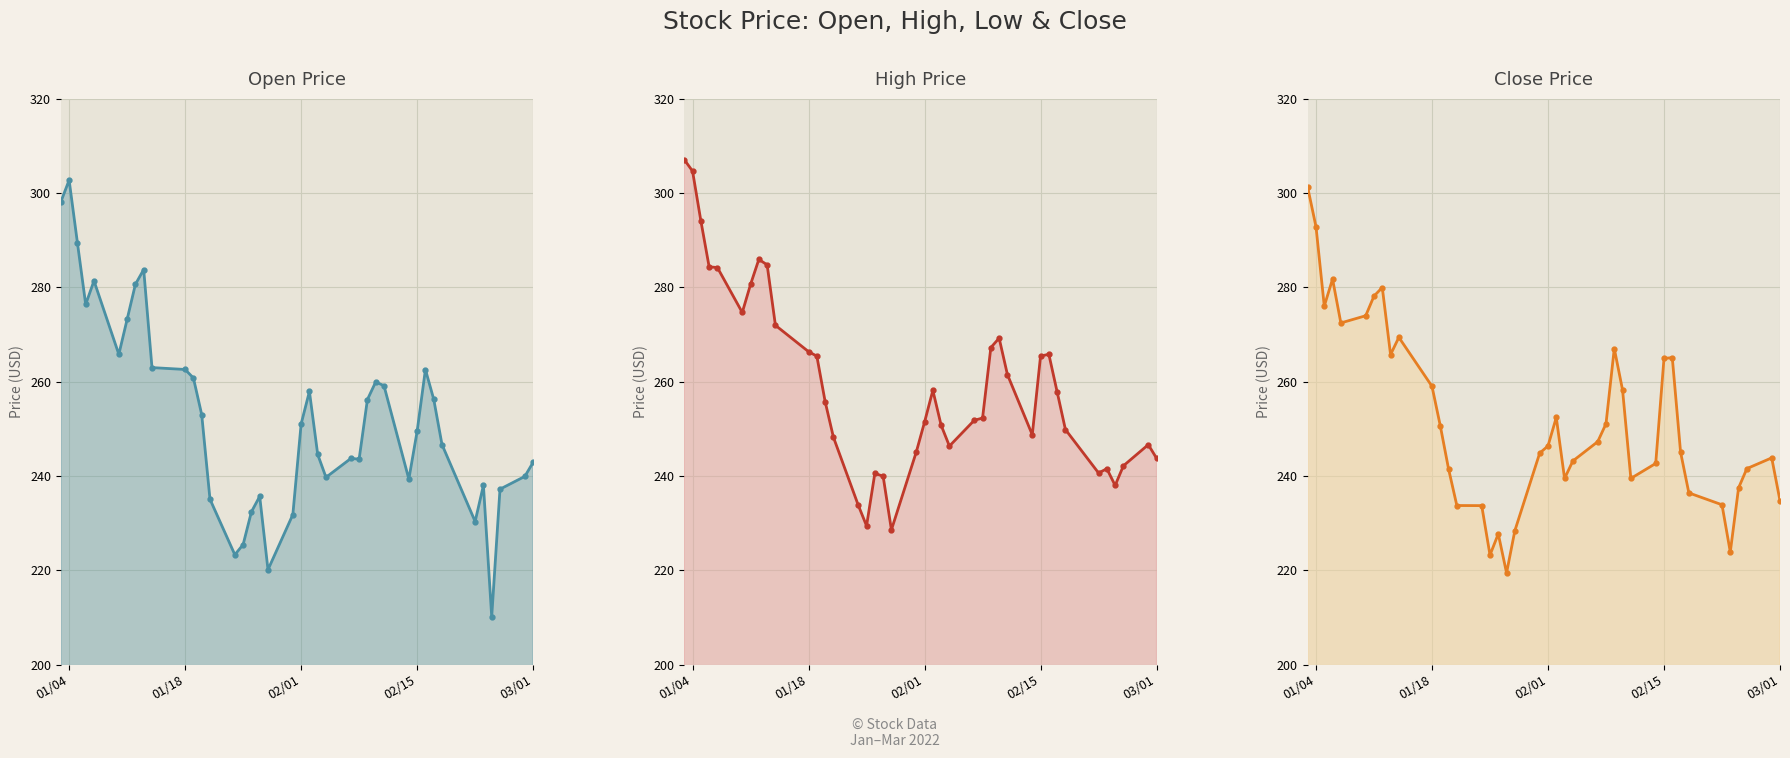

Reading left to right, what are all the values shown in this chart?

Open: 298.1	302.8	289.5	276.4	281.4	265.8	273.2	280.7	283.8	263.0	262.6	260.8	253.0	235.1	223.3	225.5	232.4	235.7	220.1	231.8	251.0	257.9	244.6	239.7	243.7	243.6	256.2	259.9	259.2	239.3	249.5	262.6	256.3	246.7	230.3	238.0	210.2	237.2	239.9	242.9
High: 307.1	304.7	294.2	284.4	284.2	274.7	280.6	285.9	284.8	272.0	266.4	265.4	255.8	248.2	233.8	229.4	240.6	239.9	228.6	245.1	251.4	258.2	250.8	246.3	251.8	252.3	267.2	269.2	261.5	248.8	265.4	265.8	257.9	249.9	240.6	241.6	238.0	242.2	246.7	243.8
Close: 301.2	292.9	276.0	281.8	272.5	274.0	278.2	280.0	265.8	269.4	259.0	250.7	241.5	233.7	233.7	223.2	227.7	219.4	228.4	244.9	246.4	252.4	239.5	243.2	247.3	251.1	267.1	258.2	239.5	242.7	264.9	265.1	245.1	236.4	233.9	223.9	237.5	241.6	243.8	234.8